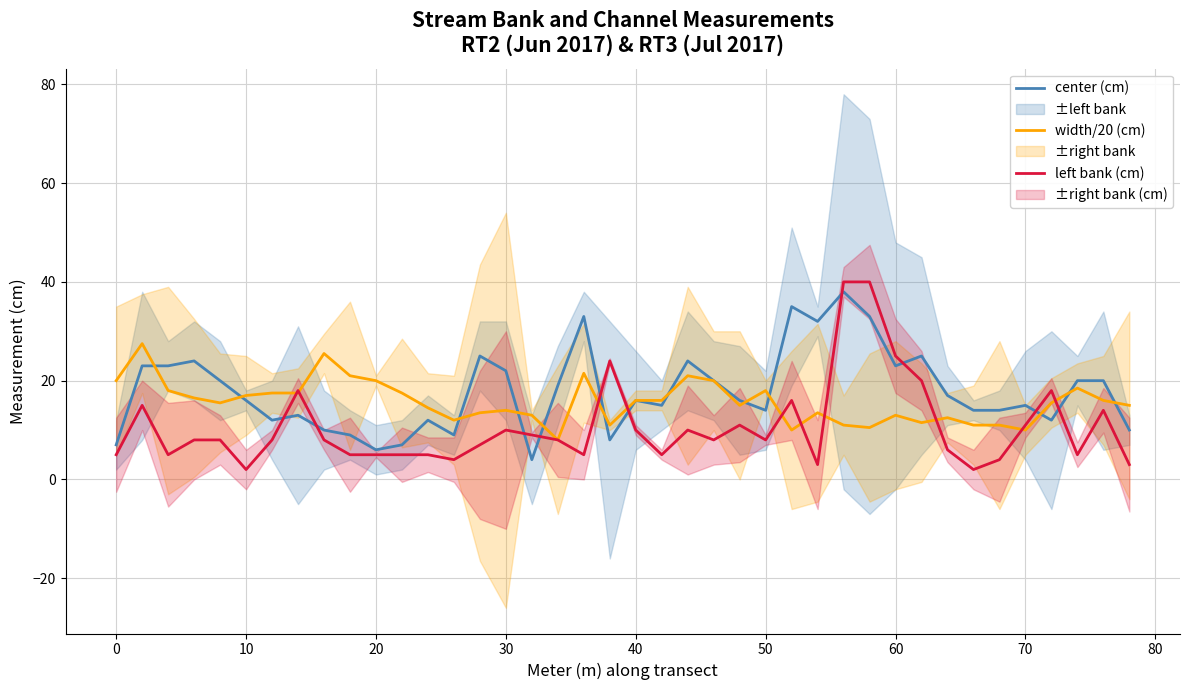

Is the value of left bank (cm) at 22 greater than the value of center (cm) at 35?

No